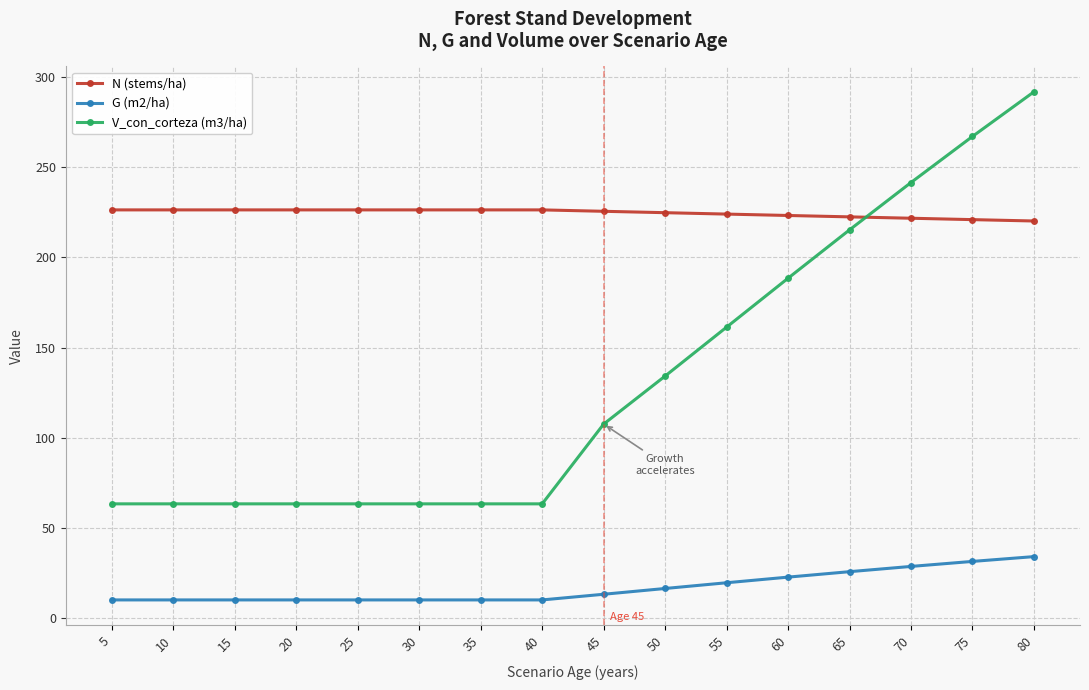

What is the difference between the maximum and minimum values in the G (m2/ha) series?

24.0